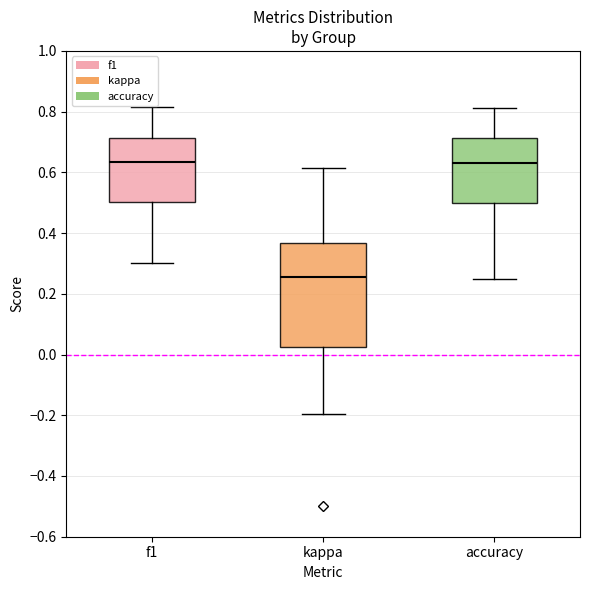

Reading left to right, transcribe this box plot: for each box, give where its median line is, the range the box spans, and where its two whiskers end, as read against the y-axis. The values are not printed on the chart, so give them approximately, as read against the axis.

f1: median 0.64, box 0.50 to 0.72, whiskers 0.30 to 0.82
kappa: median 0.26, box 0.02 to 0.36, whiskers -0.20 to 0.62
accuracy: median 0.64, box 0.50 to 0.72, whiskers 0.26 to 0.82